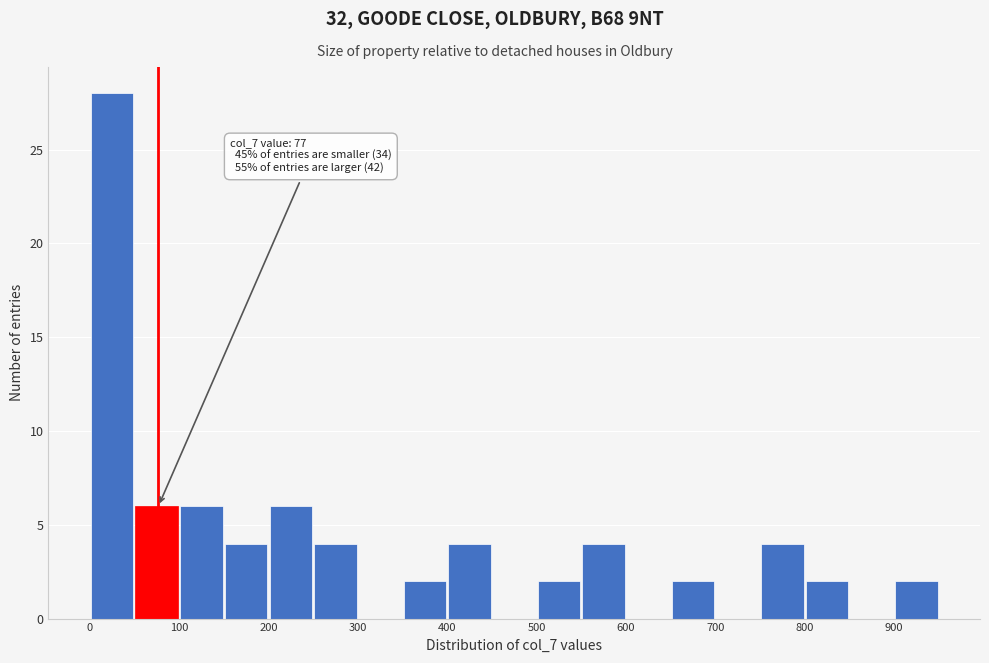

Which range on the x-axis has the tallest bar?

0 to 50